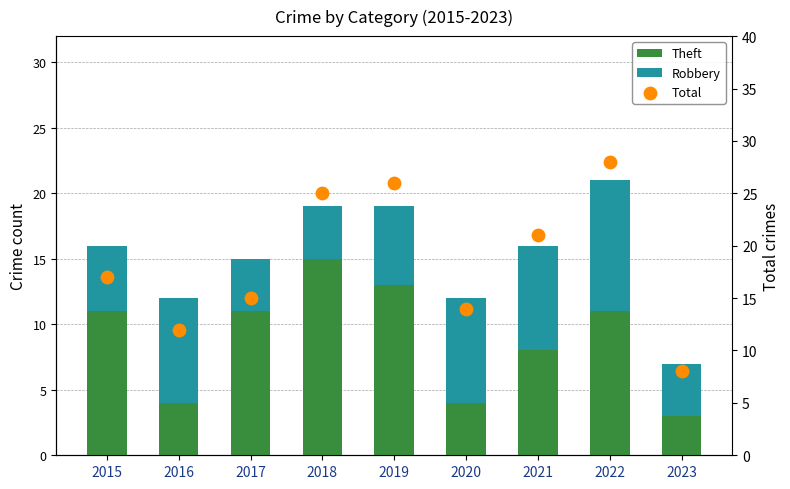

What are all the series names shown in the legend?

Theft, Robbery, Total